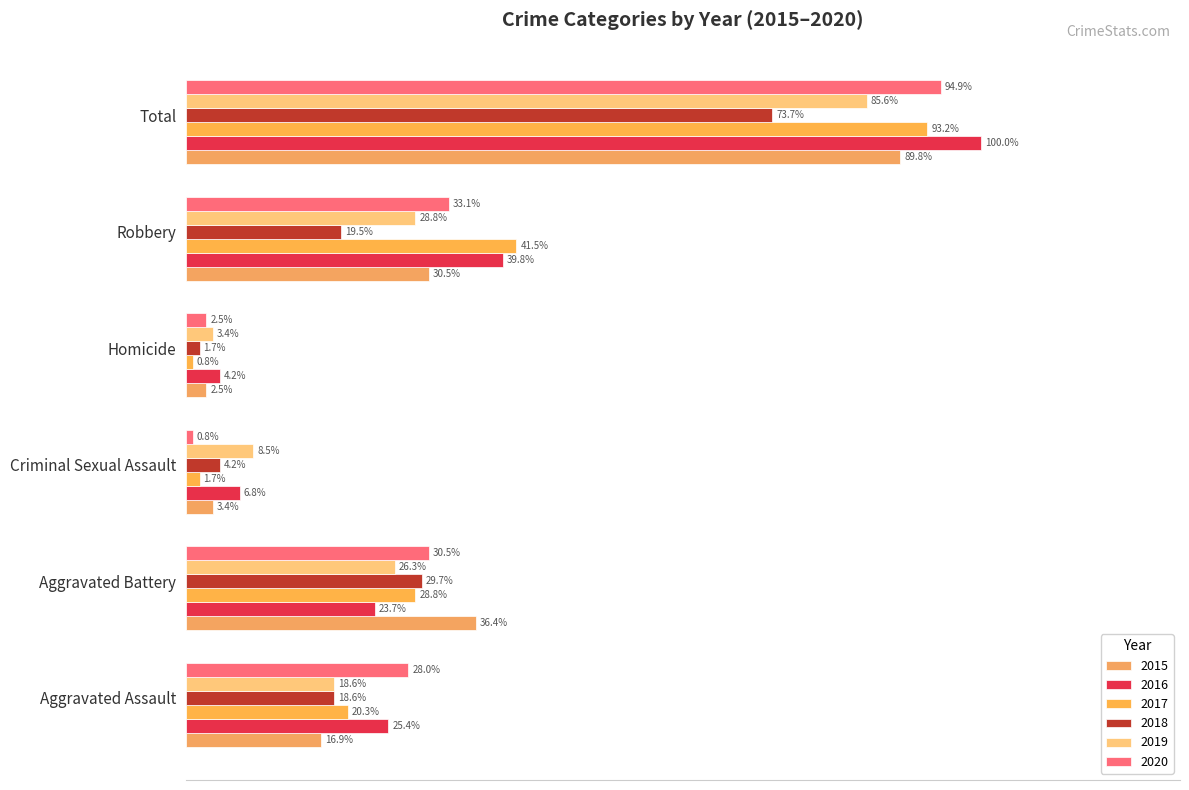

True or false: 2017 has a value of 1.3 at Total.

False